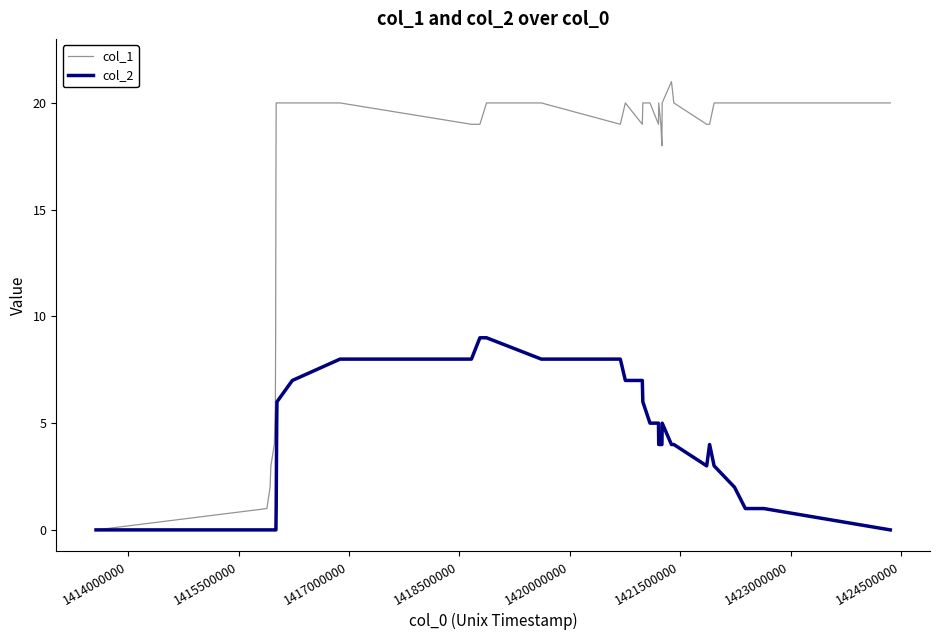

Which series has the largest total across all categories?

col_1